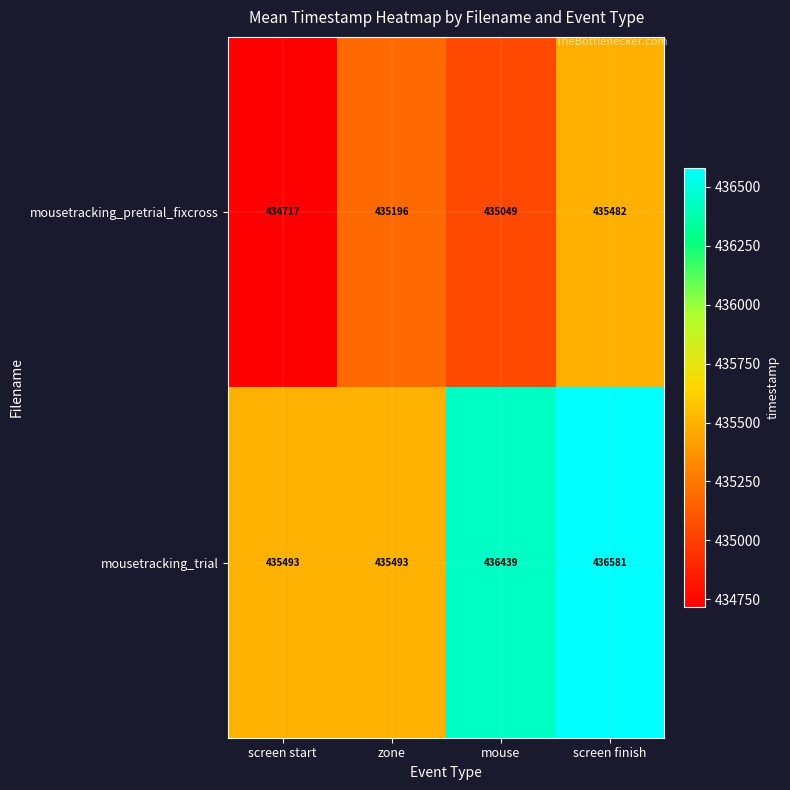

Is it true that mousetracking_trial equals 751767 at zone?

False